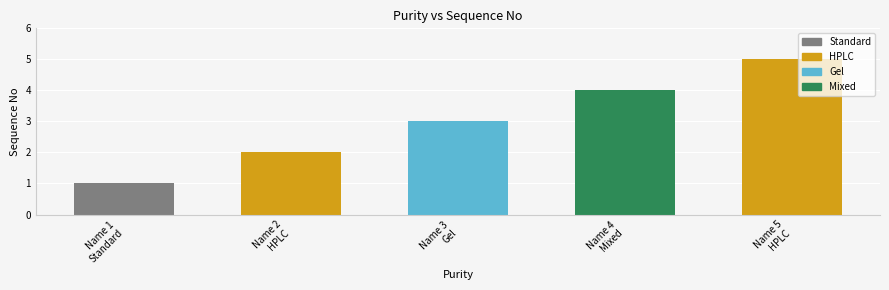

Which has a higher value, HPLC or Mixed?

HPLC